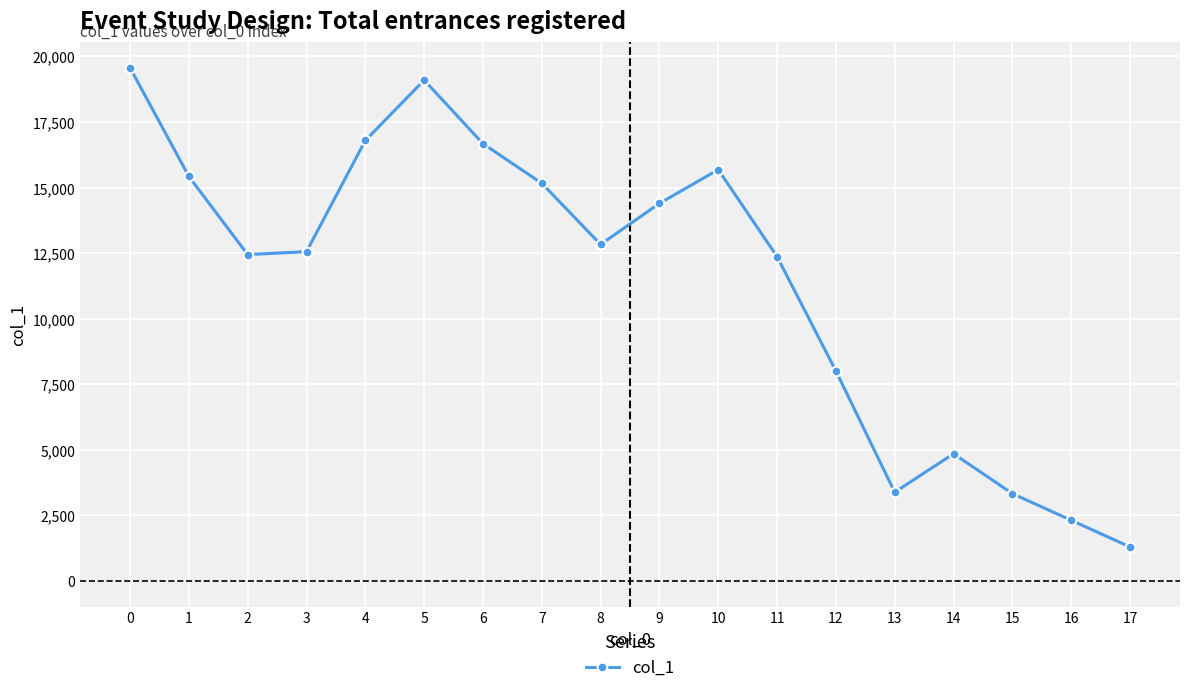

True or false: the data shows 18838 at 11.

False